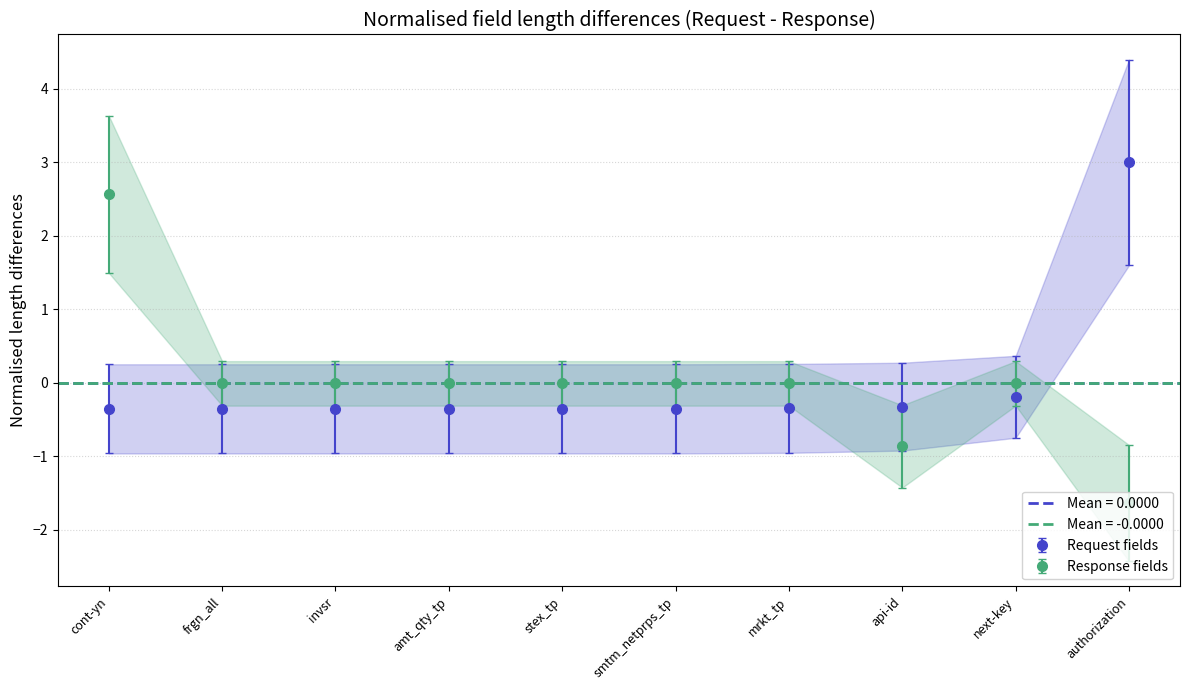

True or false: Response fields and Request fields cross at least once.

True